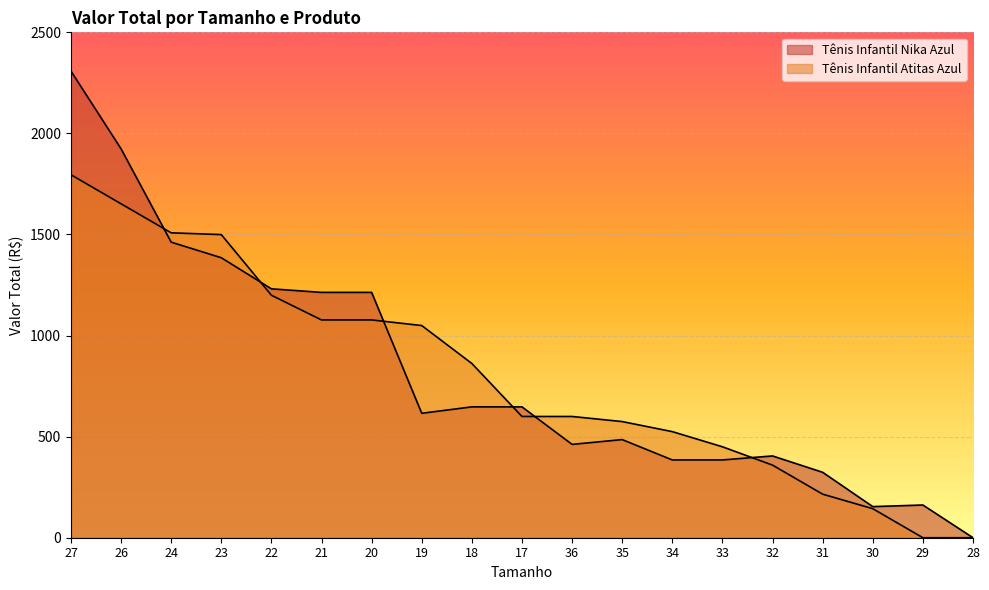

List the series in order of their peak value, lowest first.

Tênis Infantil Atitas Azul, Tênis Infantil Nika Azul